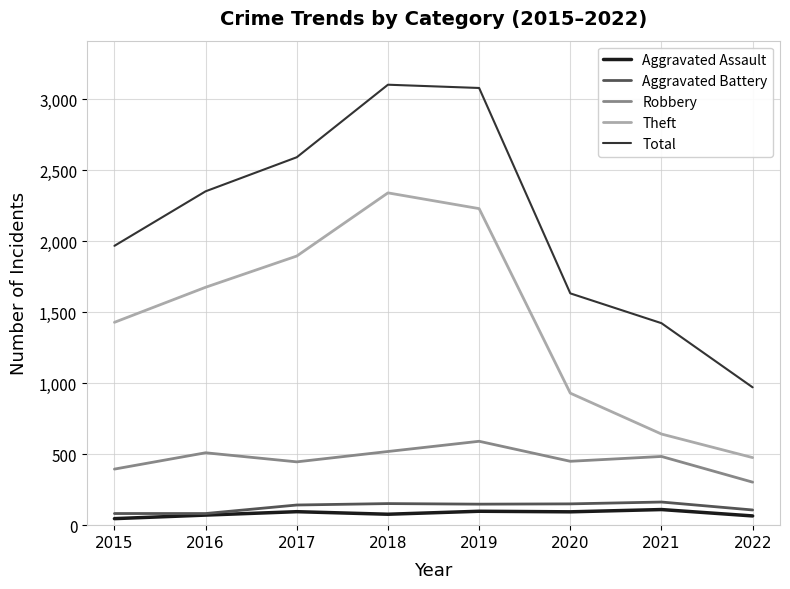

What is the spread (max minus min) of values at 2021?

1313